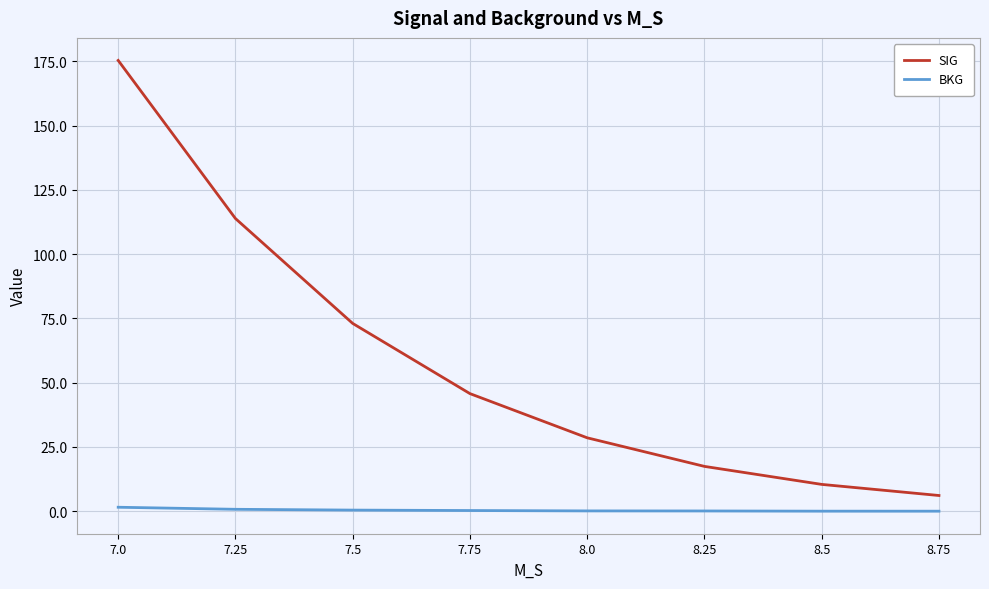

Between 8.0 and 8.5, which series saw the biggest shift?

SIG